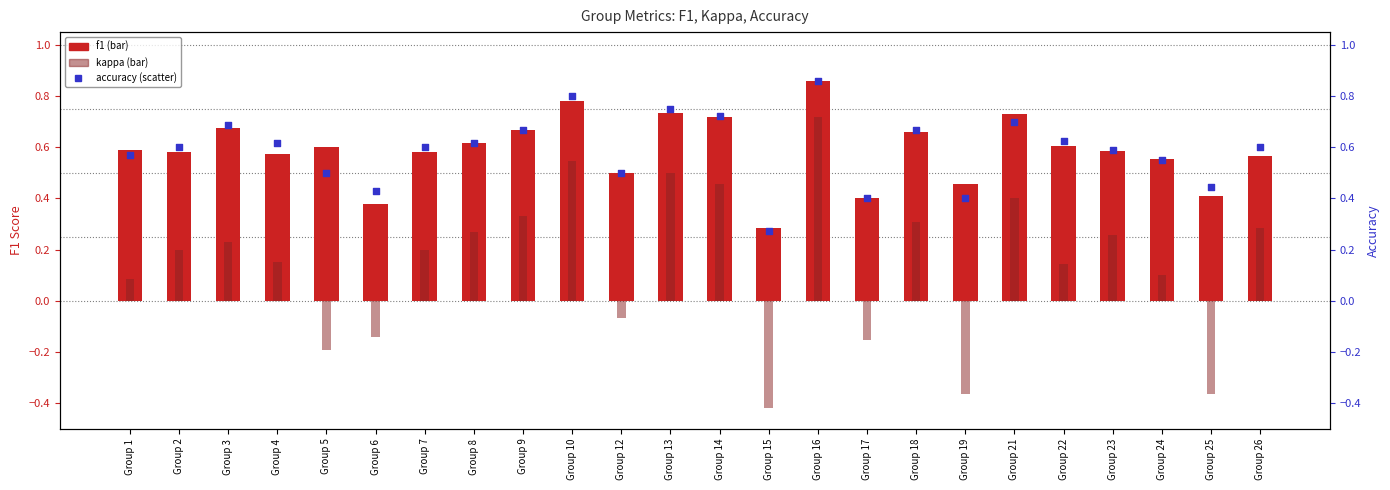

At which category is the sum across all series the highest?

Group 16